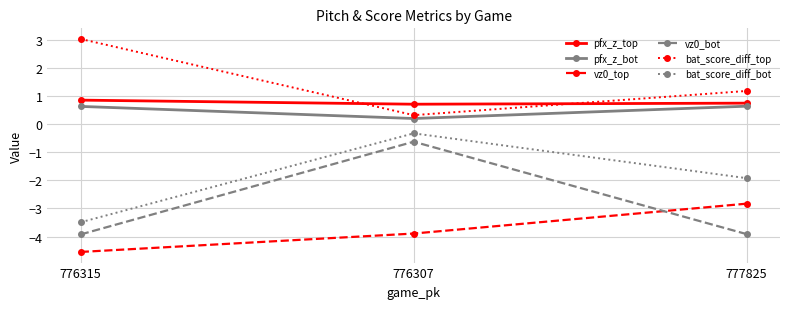

How many lines are shown in the chart?

6